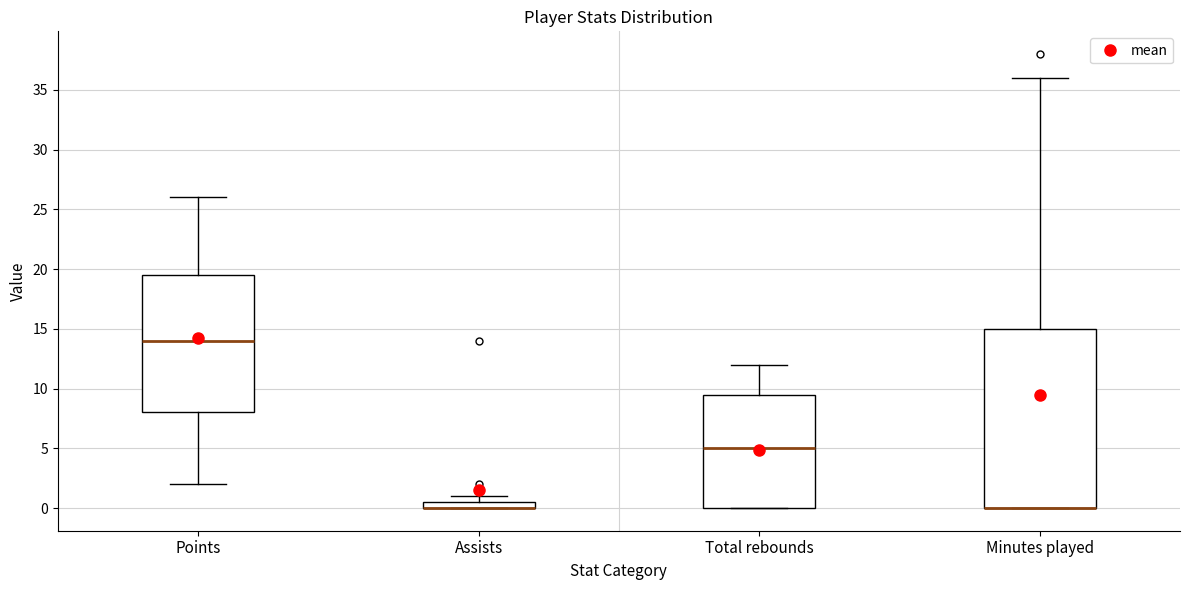

Where is the lower edge of the box for Minutes played on the y-axis? The values are not printed on the chart, so give them approximately, as read against the axis.

0.0